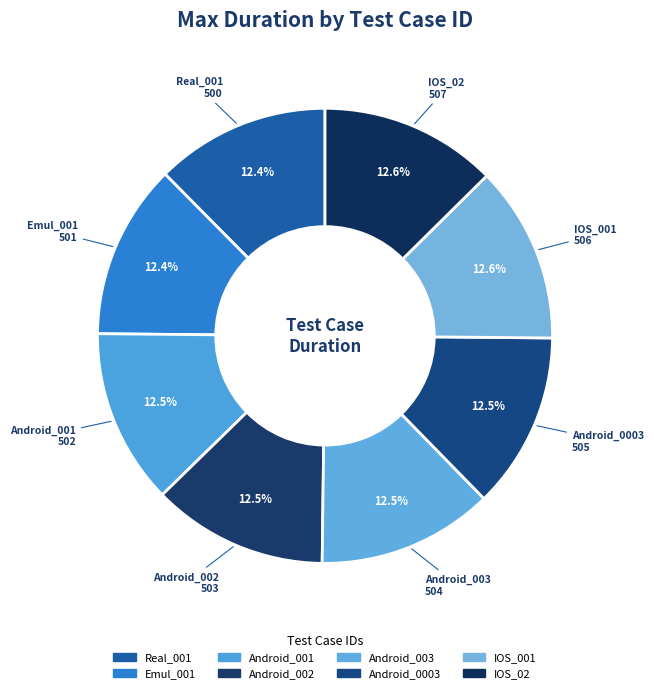

How many slices are in this pie chart?

8